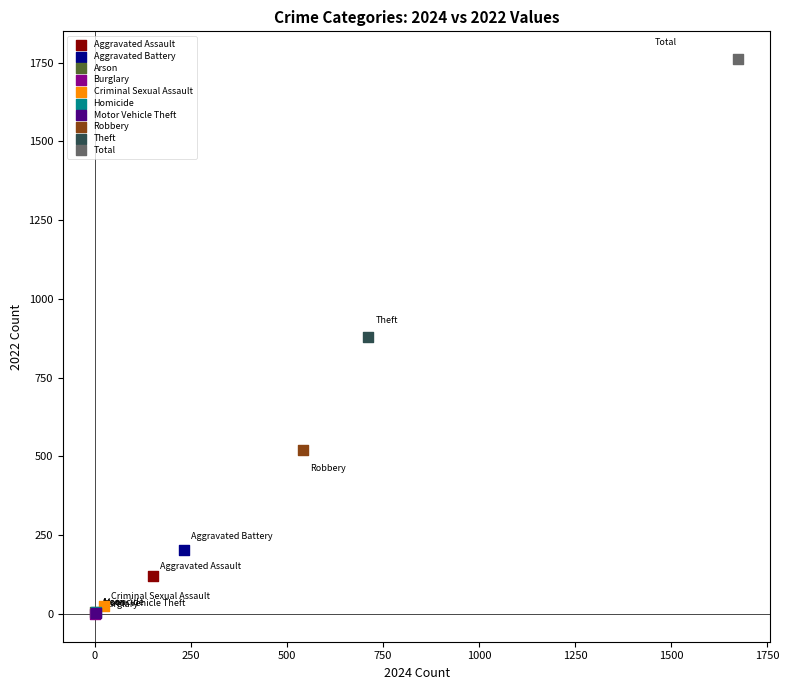

Which series reaches the maximum Y coordinate?

Total